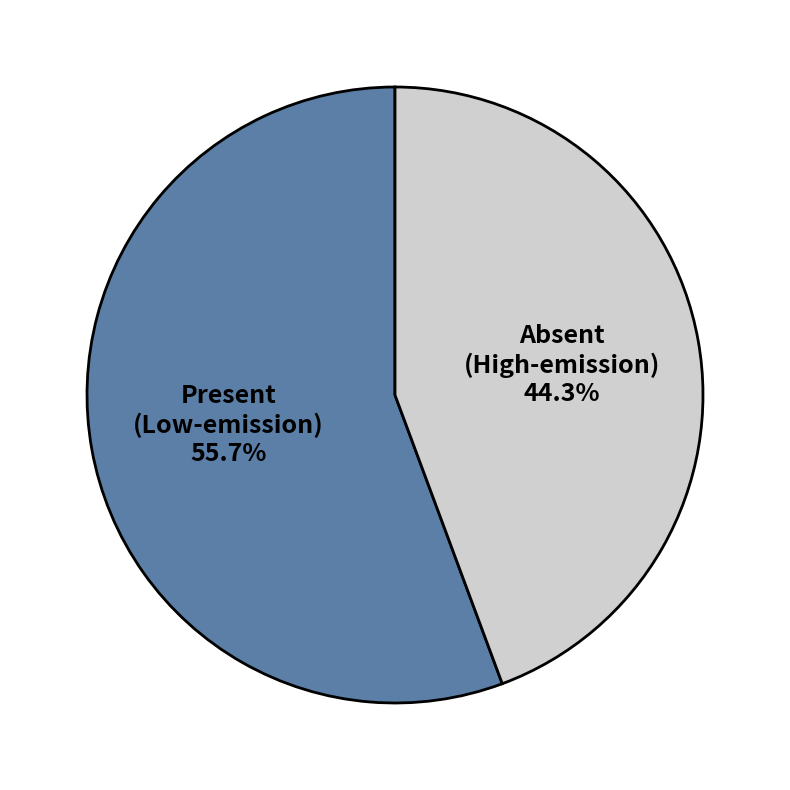

Count the number of slices in the pie.

2